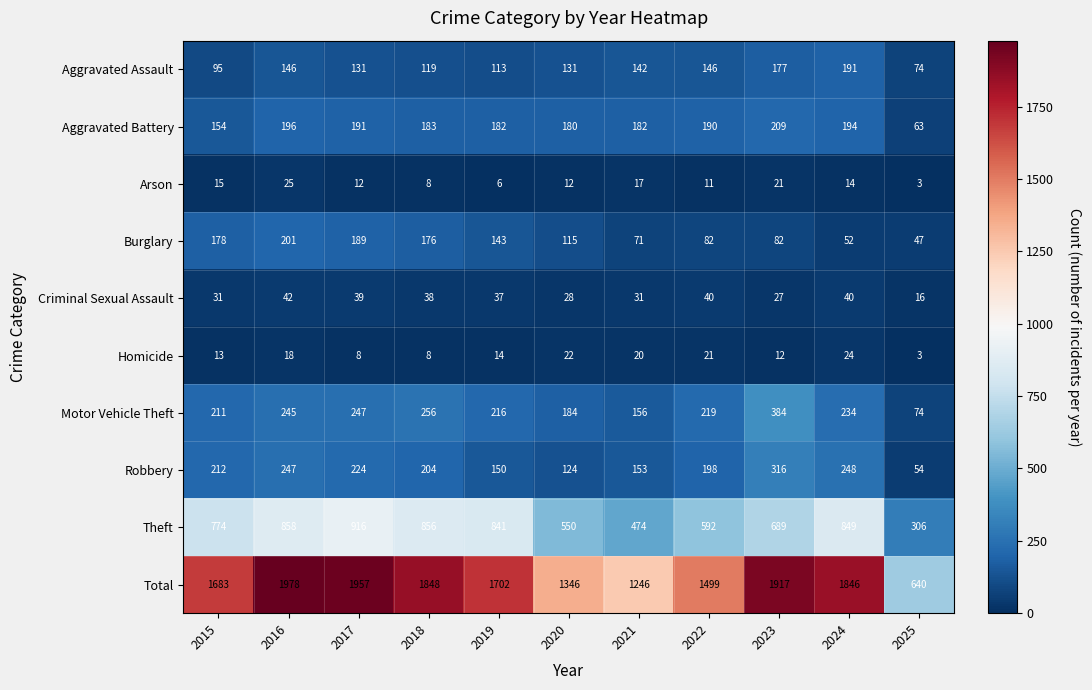

Read the Motor Vehicle Theft value at 2016.

245